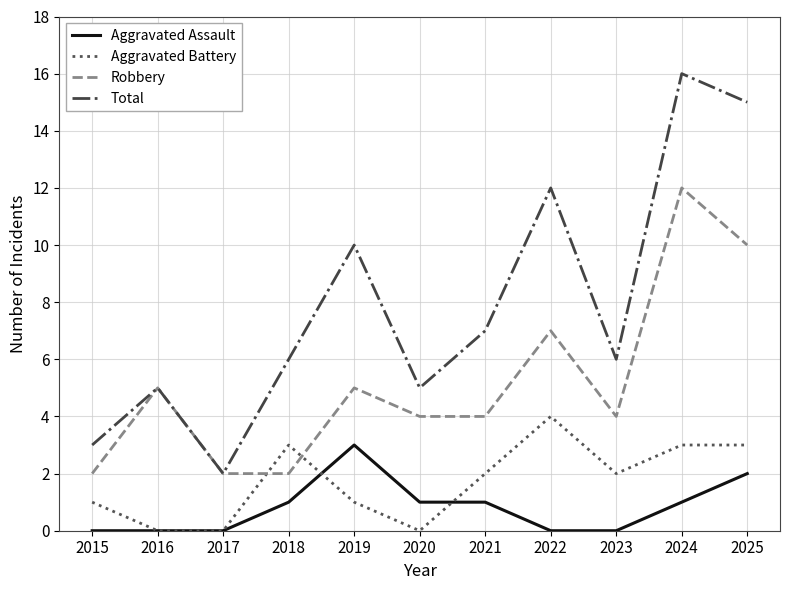

Which series has the largest range (max minus min)?

Total